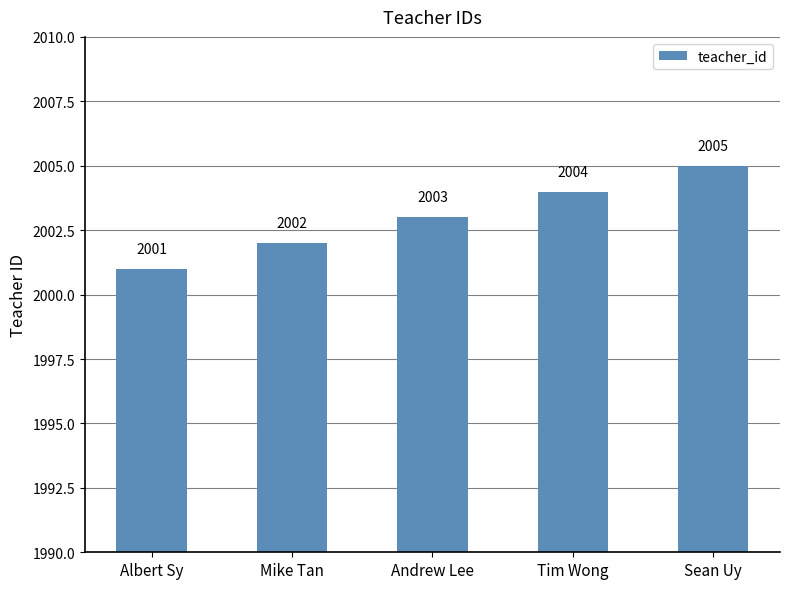

At which label is the value closest to 2003?

Andrew Lee